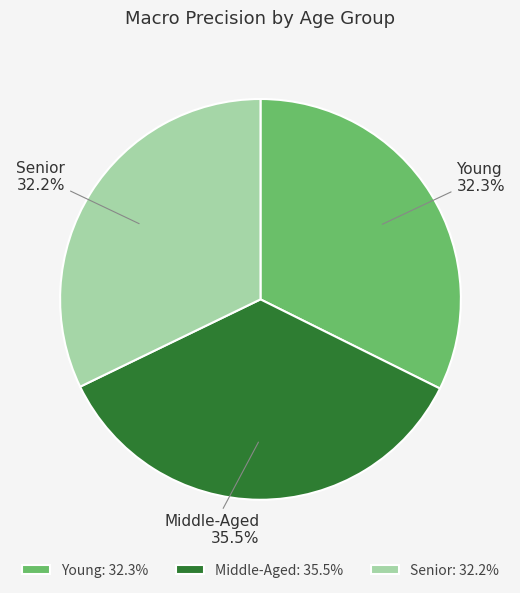

Combined, do Young and Middle-Aged account for over 50%?

Yes